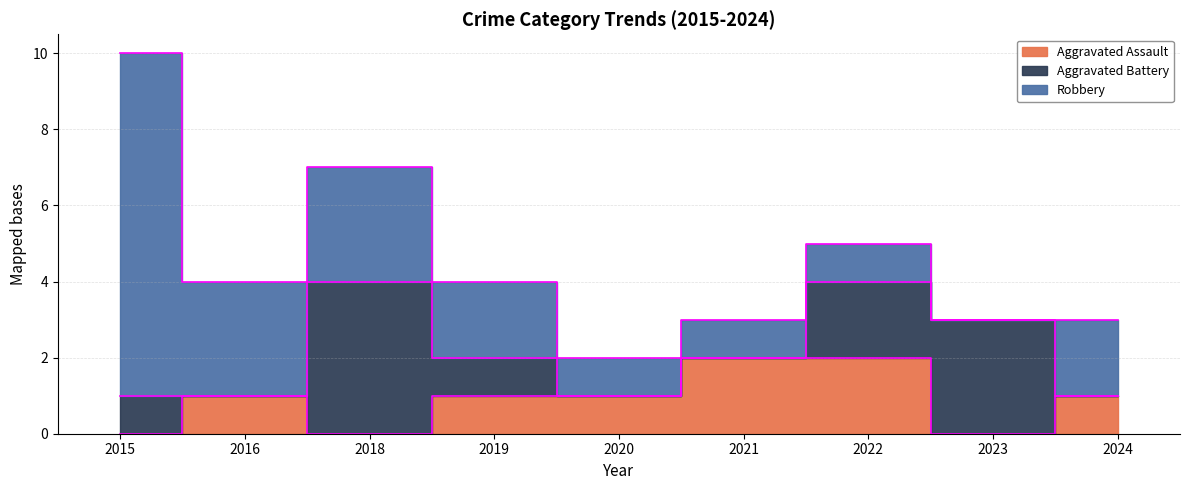

Read the Aggravated Battery value at 2022.

2